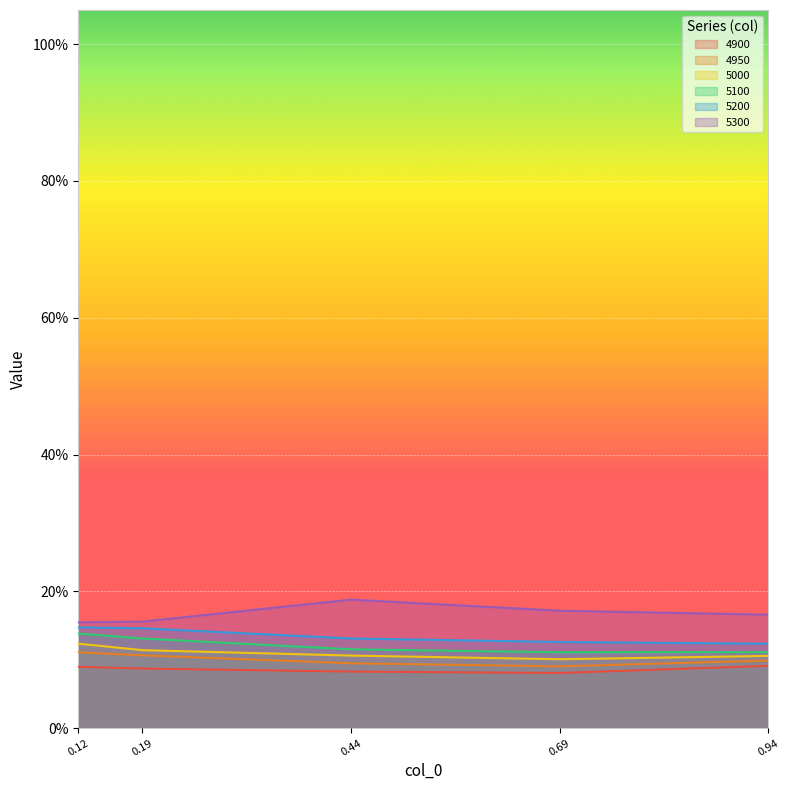

True or false: 4900 and 4950 intersect in this chart.

False